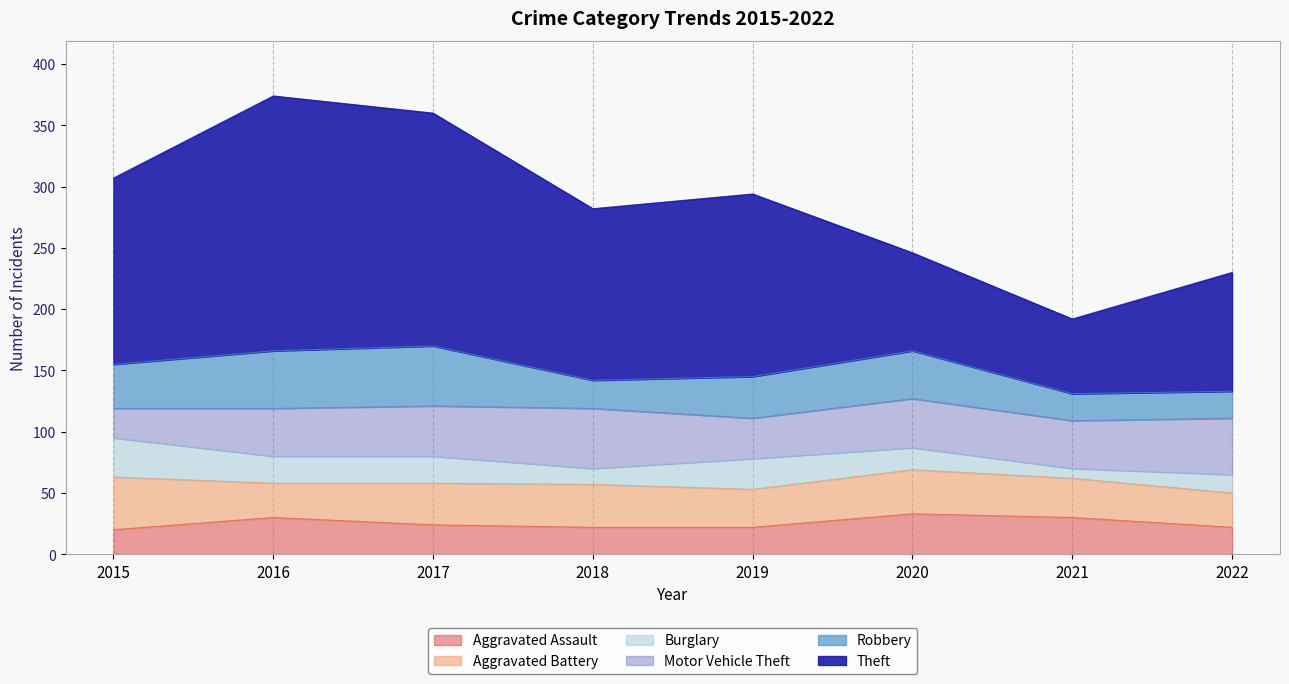

What is the difference between the Aggravated Battery values at 2015 and 2017?

9